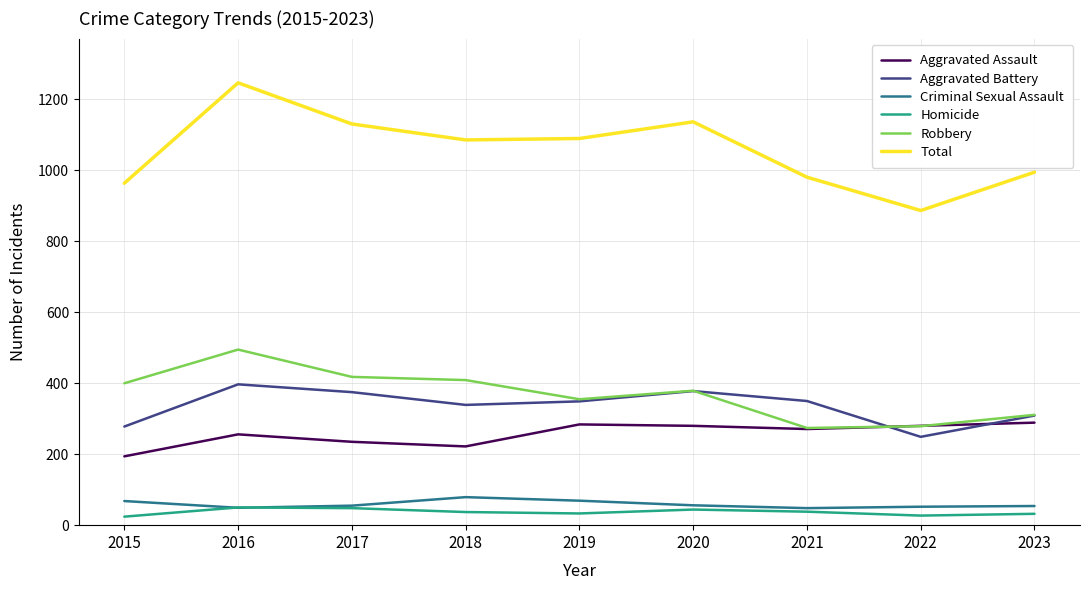

What is the difference between the maximum and second lowest values in the Robbery series?

216